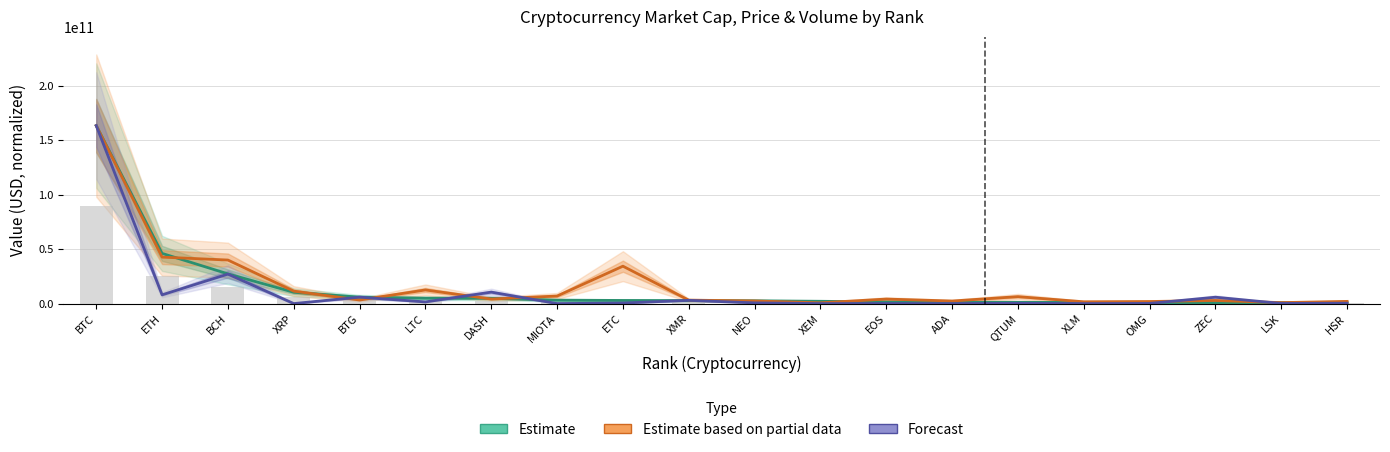

What is the approximate value of Forecast at ADA?

820962.4